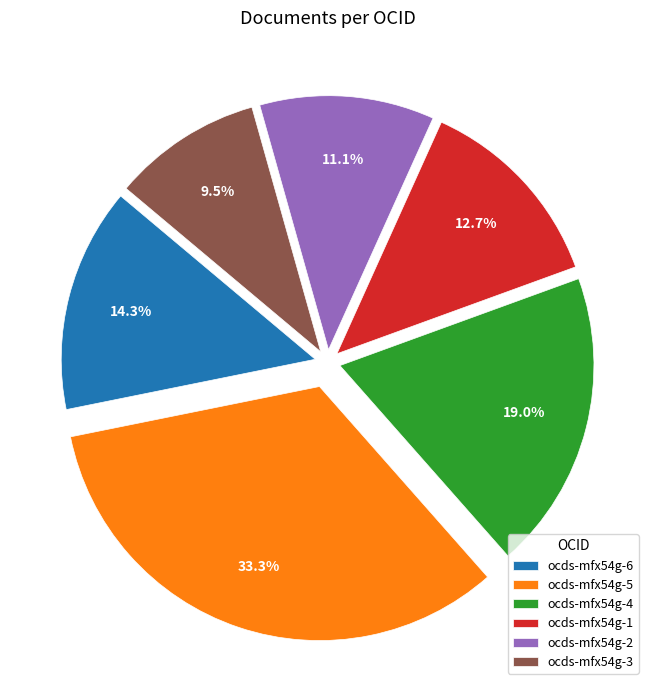

What percentage do ocds-mfx54g-5 and ocds-mfx54g-6 together represent?

47.6%